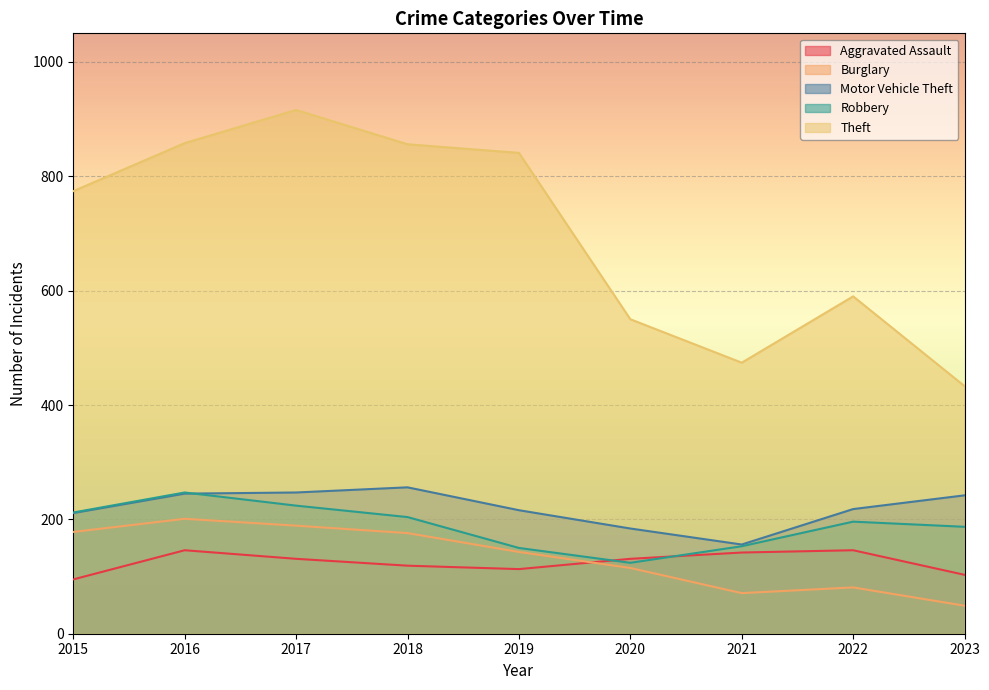

In Burglary, how many points are higher than both neighbors (excluding endpoints)?

2